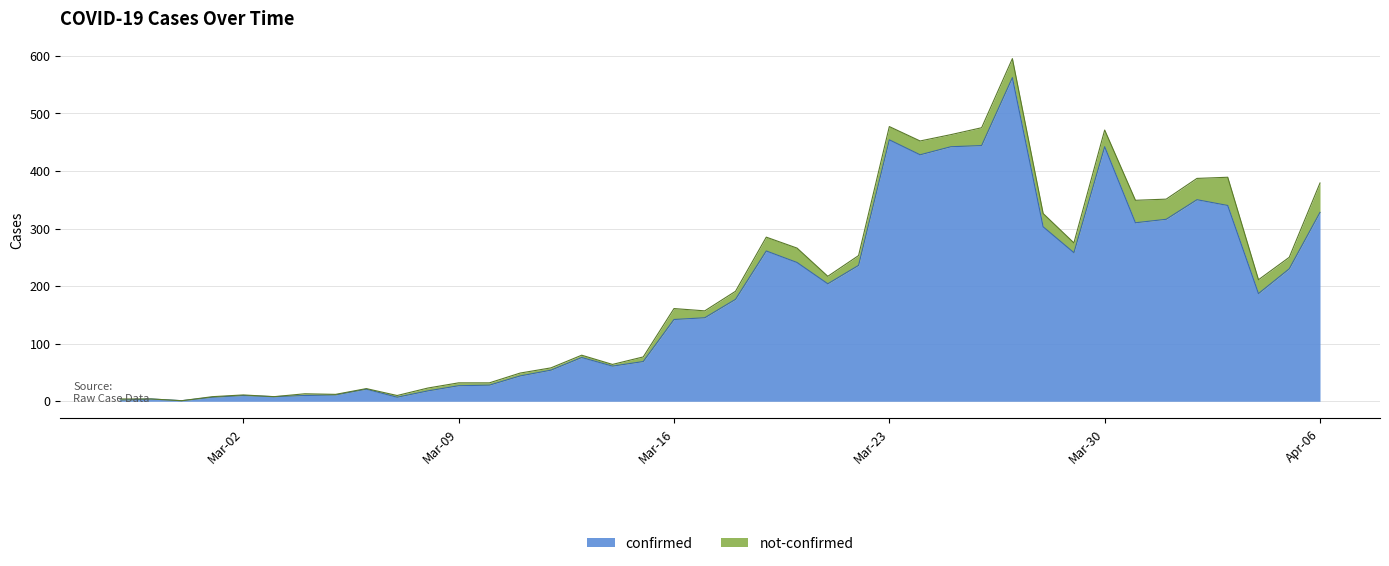

Which category has the lowest value across all series?

2020-02-29